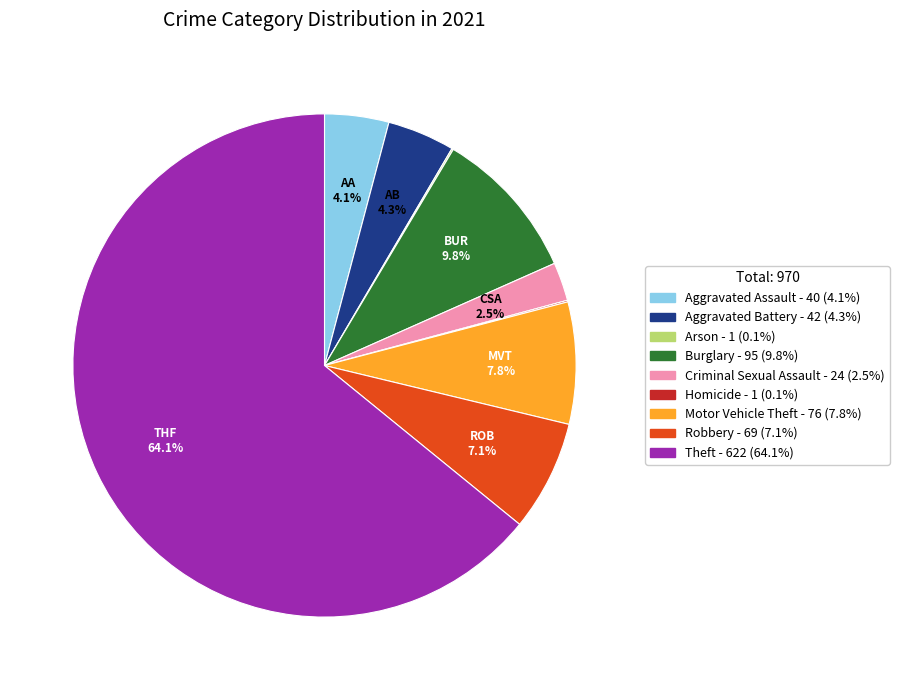

How much of the chart is everything except Burglary?

90.2%